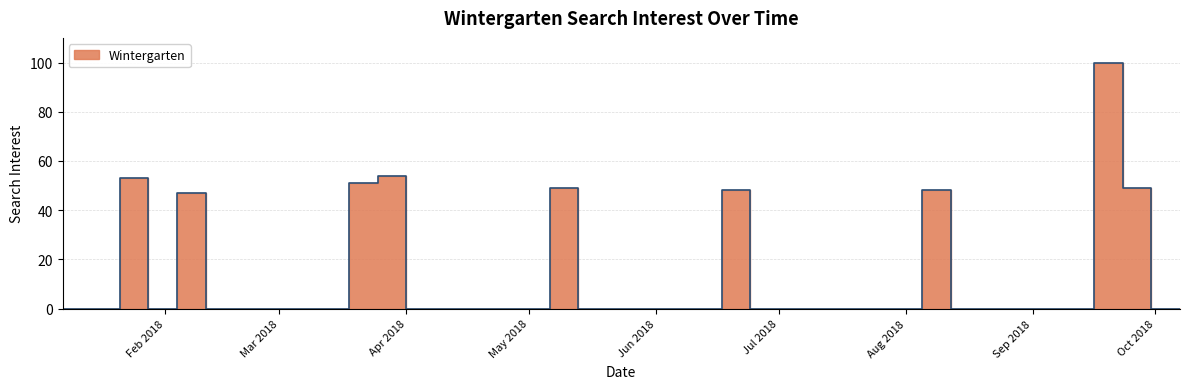

Reading left to right, list all the values displayed in this chart.

0	0	0	53	0	47	0	0	0	0	0	51	54	0	0	0	0	0	49	0	0	0	0	0	48	0	0	0	0	0	0	48	0	0	0	0	0	100	49	0